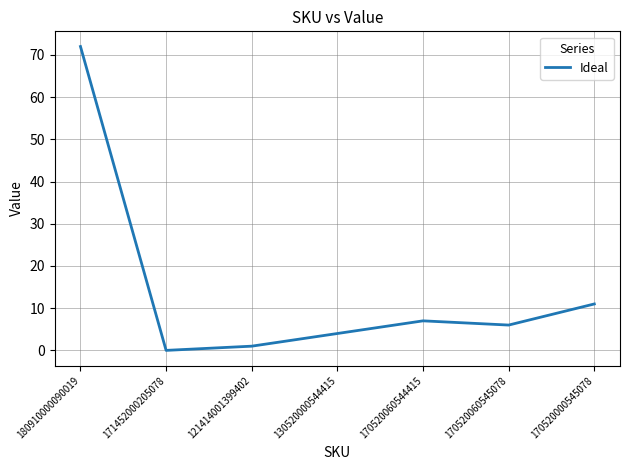

The chart shows a value of -34 at 171452000205078. True or false?

False